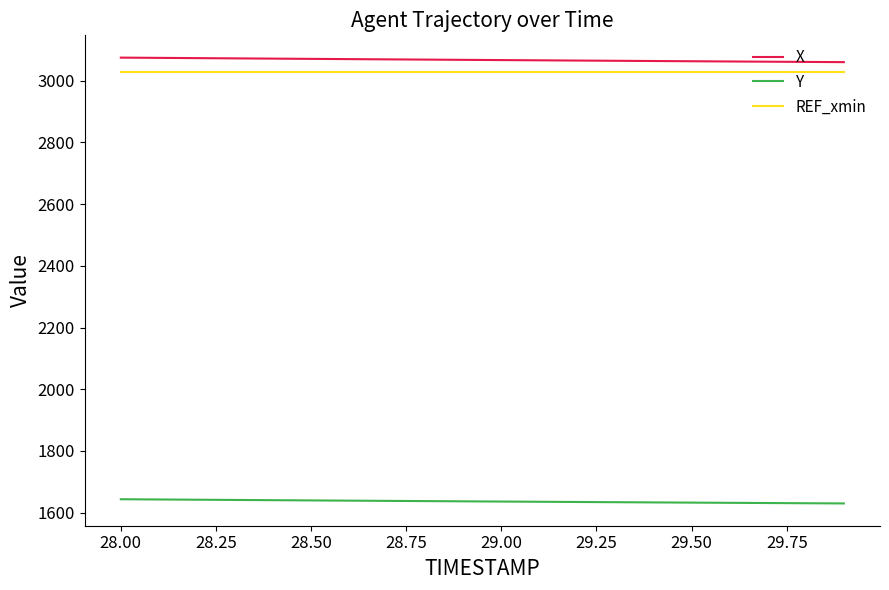

What is the maximum value shown in the chart?

3074.9